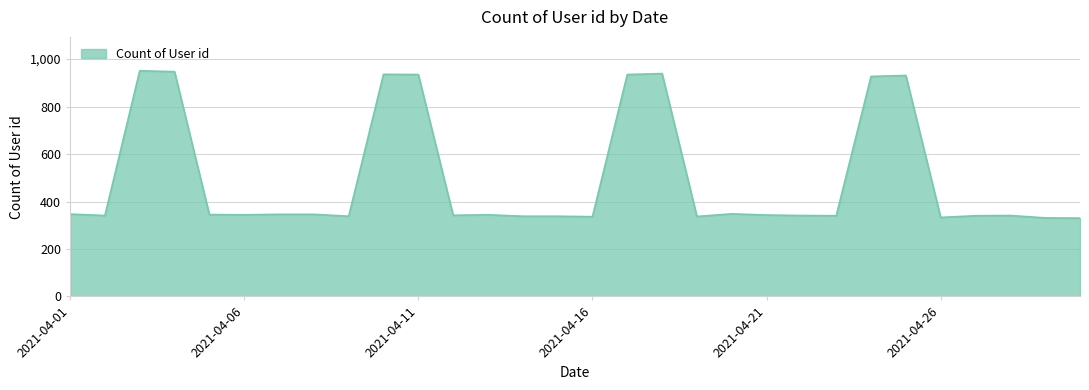

What is the difference between the maximum and minimum values?

621